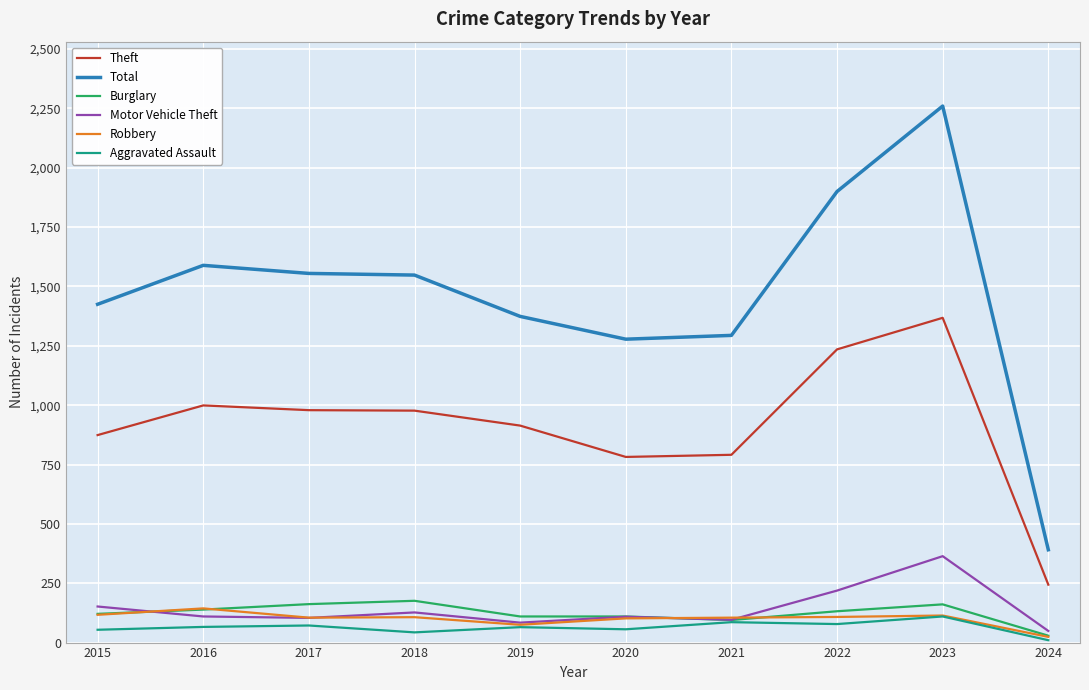

True or false: Robbery has a value of 117 at 2015.

True